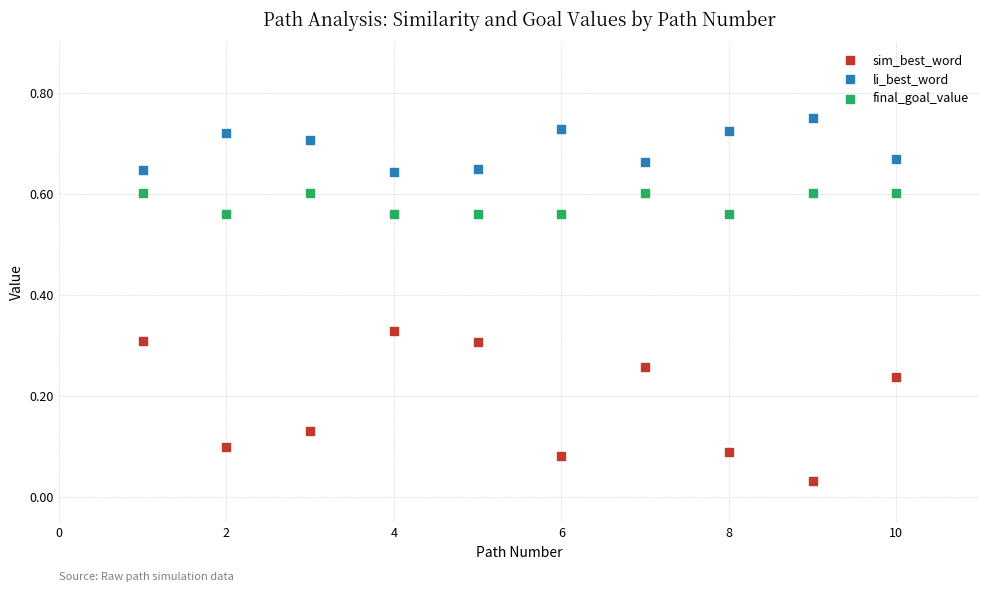

What are all the series names shown in the legend?

sim_best_word, li_best_word, final_goal_value